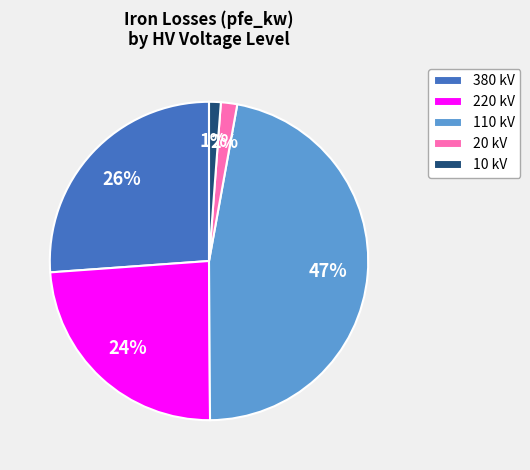

To the nearest percent, what is the combined percentage of 20 kV and 220 kV?

26%